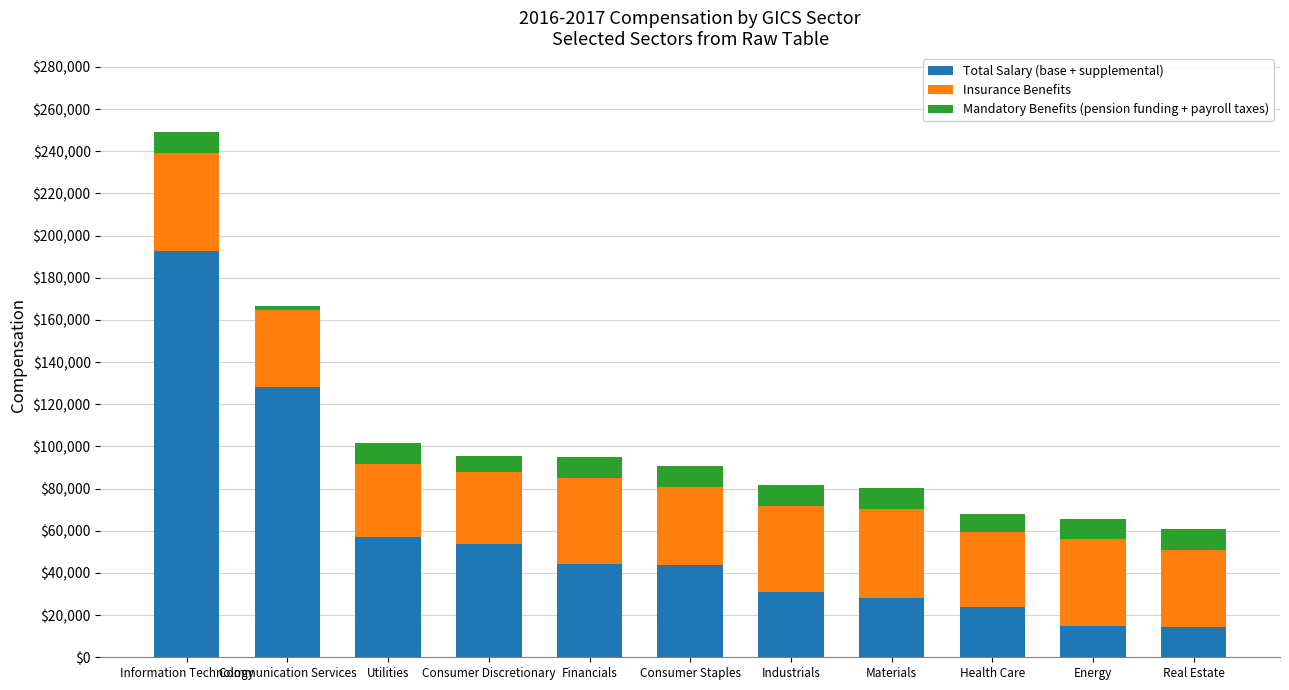

How many data points in Total Salary (base + supplemental) are less than 43732?

5